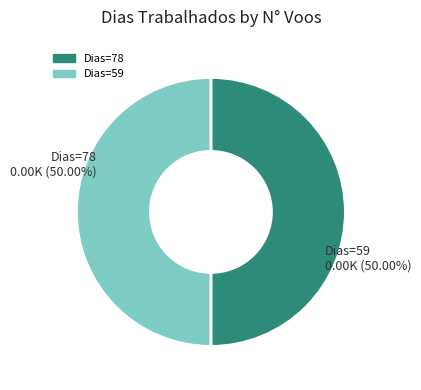

Do Dias=59 and Dias=78 together represent more than half of the pie?

Yes